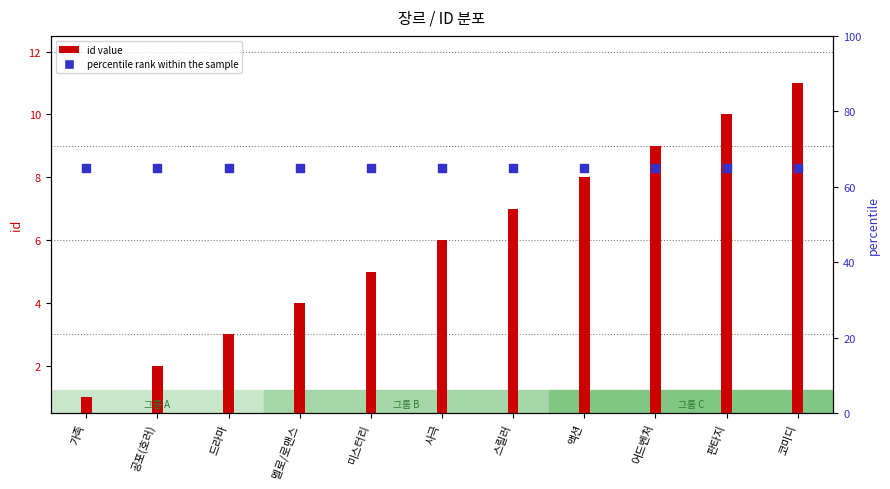

At how many categories does at least one series exceed 15?

11